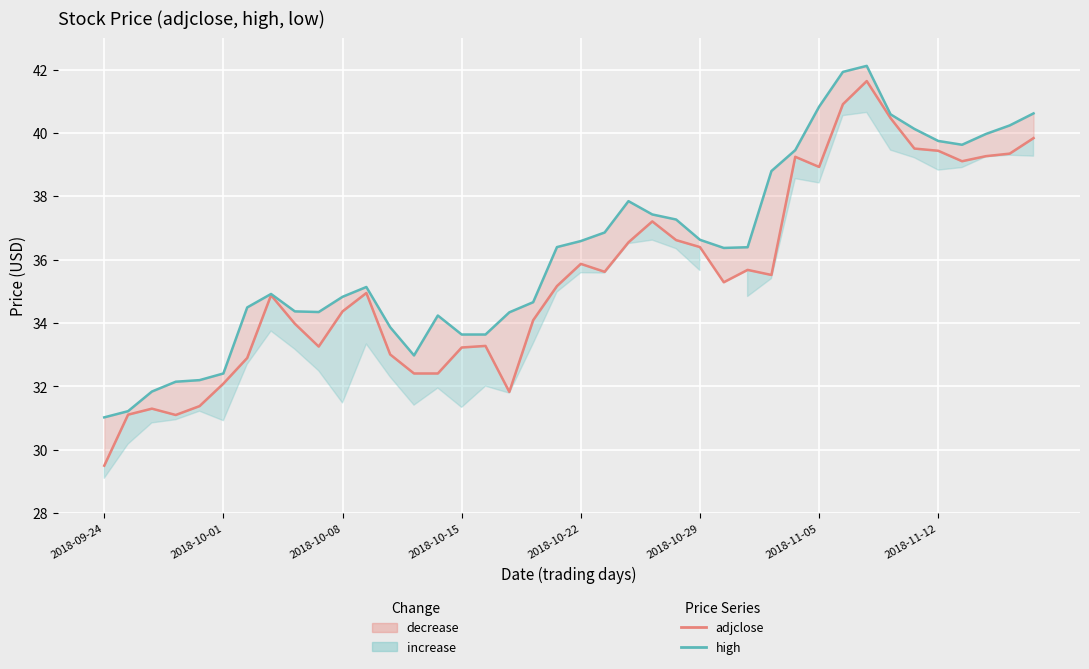

How many values in the adjclose series exceed 35?

21